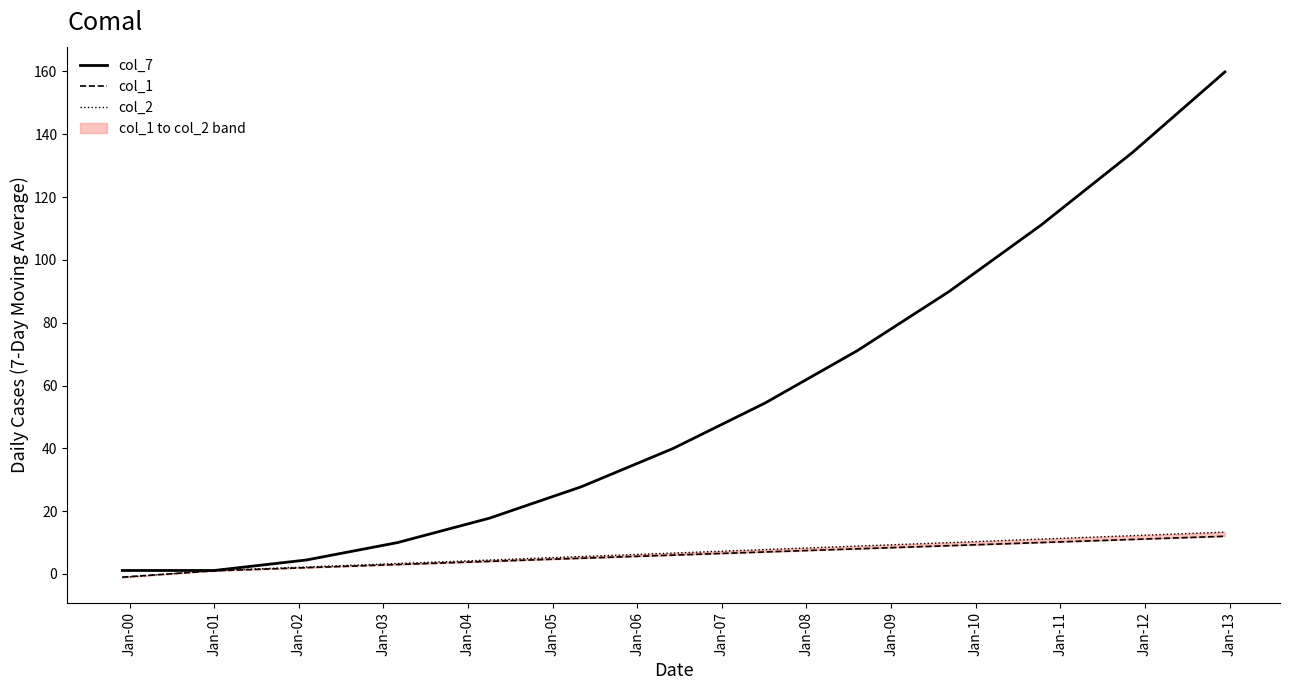

Is the value of col_2 at Jan-04 greater than the value of col_7 at Jan-05?

No